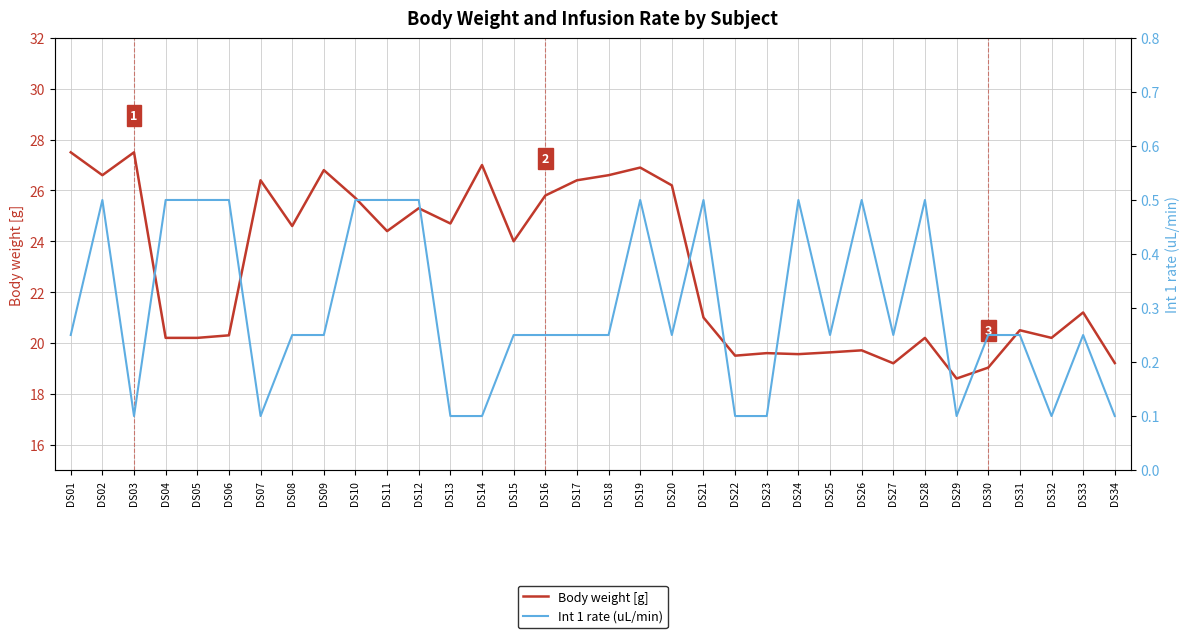

What is the value of the Body weight [g] point at the 24th from the left?

19.6